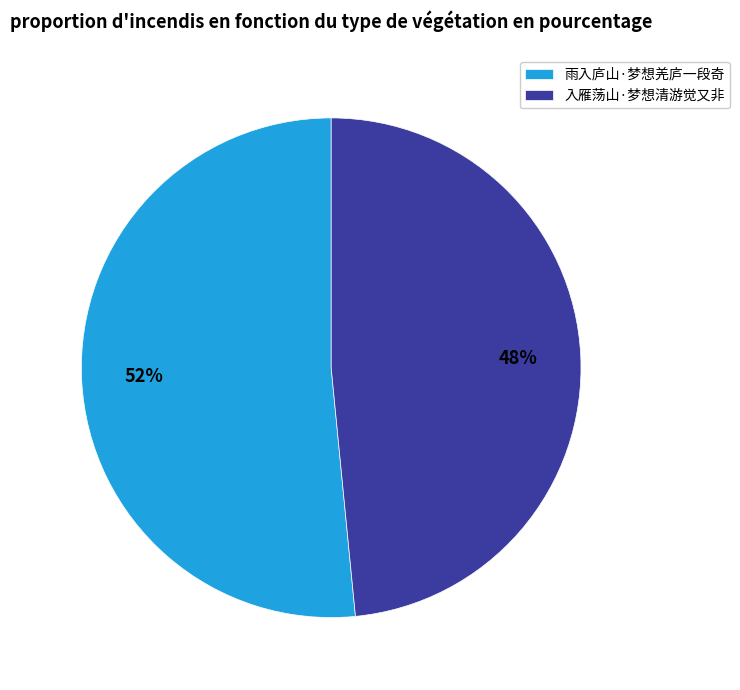

Combined, do 雨入庐山·梦想羌庐一段奇 and 入雁荡山·梦想清游觉又非 account for over 50%?

Yes